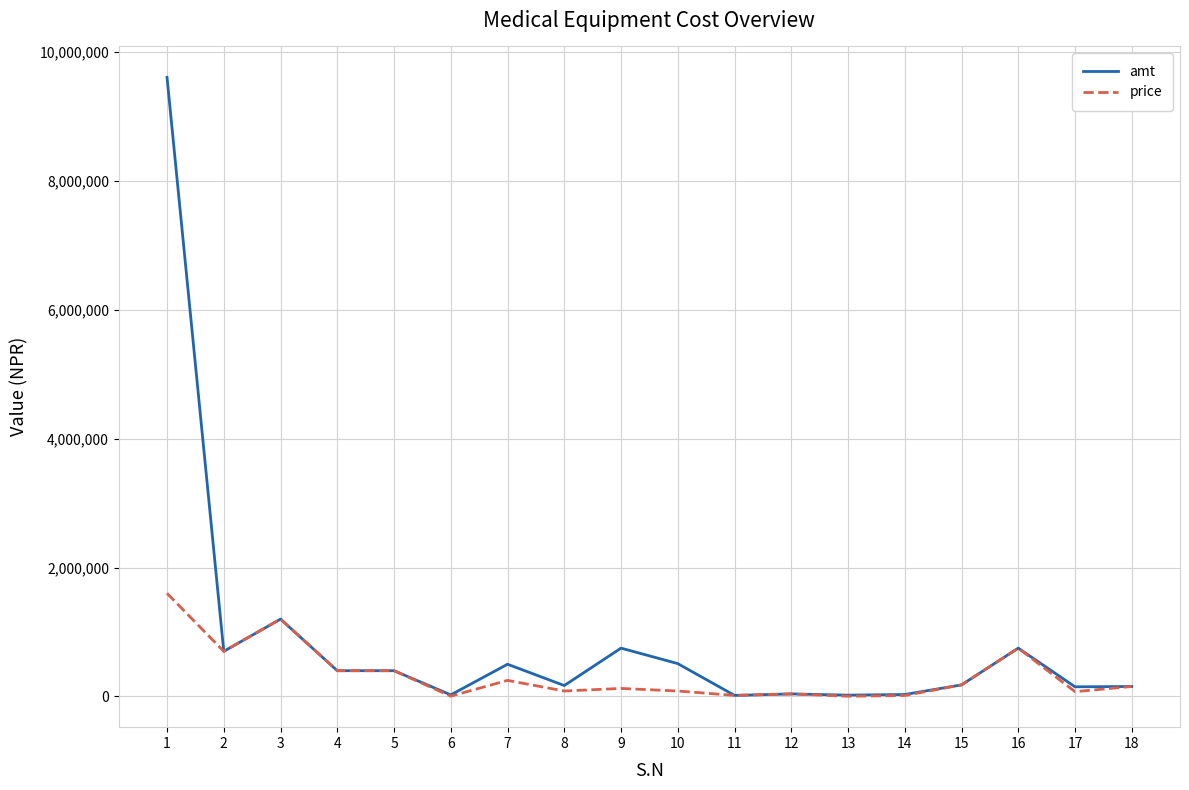

What is the greatest value displayed?

9600000